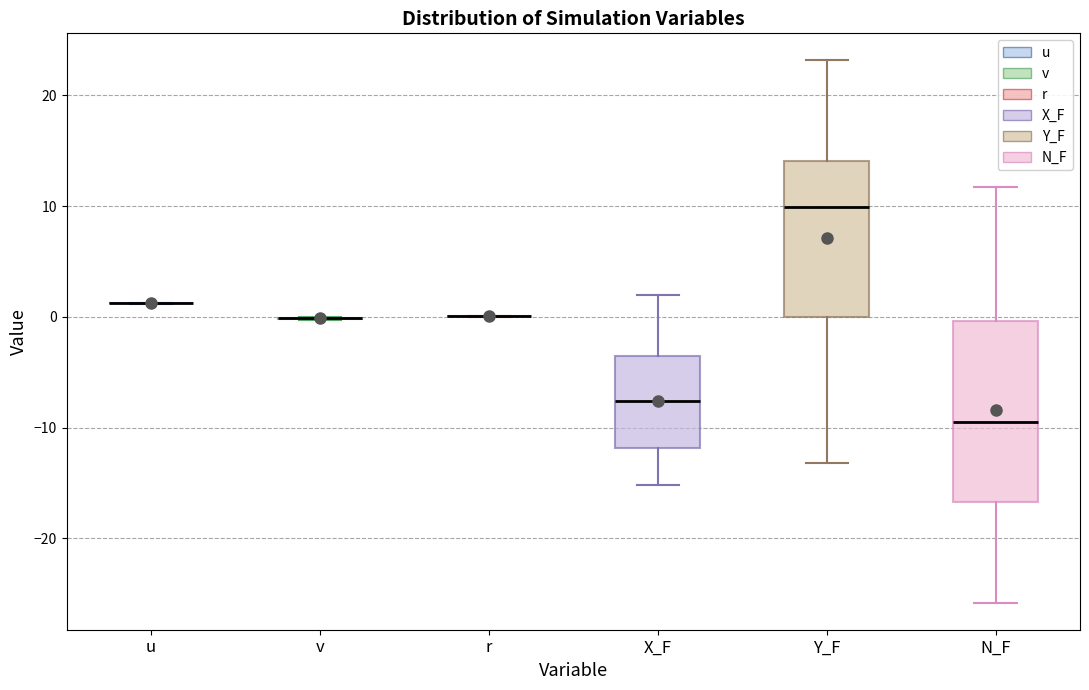

Reading left to right, read every box against the y-axis: the position of its median line, the range the box covers, and the ends of its whiskers. The values are not printed on the chart, so give them approximately, as read against the axis.

u: box collapsed to a line at 1, whiskers 1 to 1
v: box collapsed to a line at 0, whiskers 0 to 0
r: box collapsed to a line at 0, whiskers 0 to 0
X_F: median -8, box -12 to -4, whiskers -15 to 2
Y_F: median 10, box 0 to 14, whiskers -13 to 23
N_F: median -10, box -17 to 0, whiskers -26 to 12